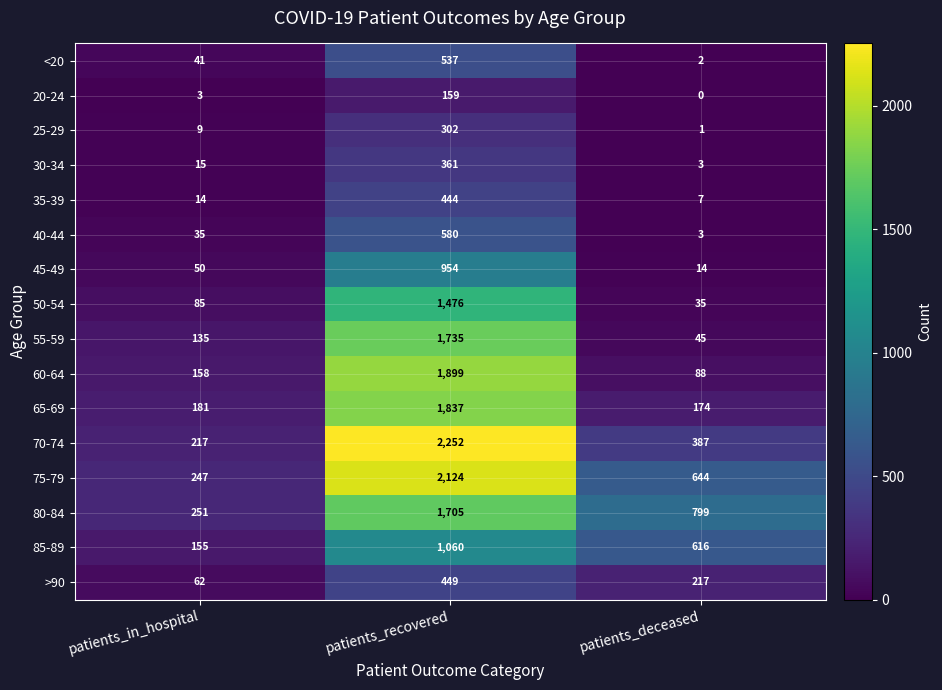

List the labels in order of 30-34 value, largest first.

patients_recovered, patients_in_hospital, patients_deceased